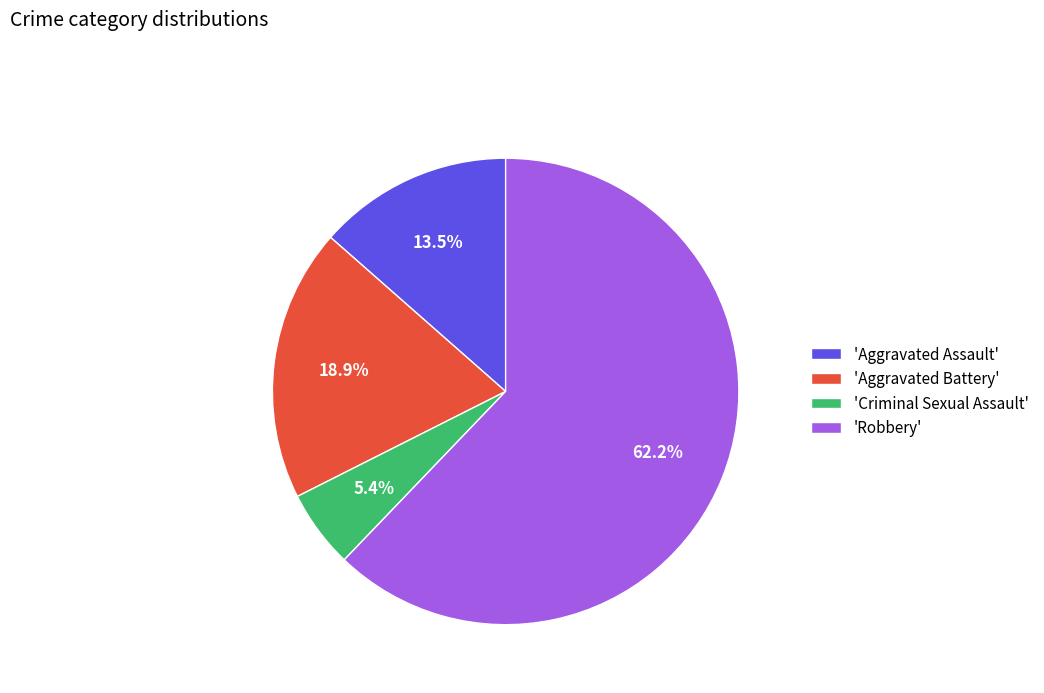

What is the smallest slice in the pie chart?

'Criminal Sexual Assault'